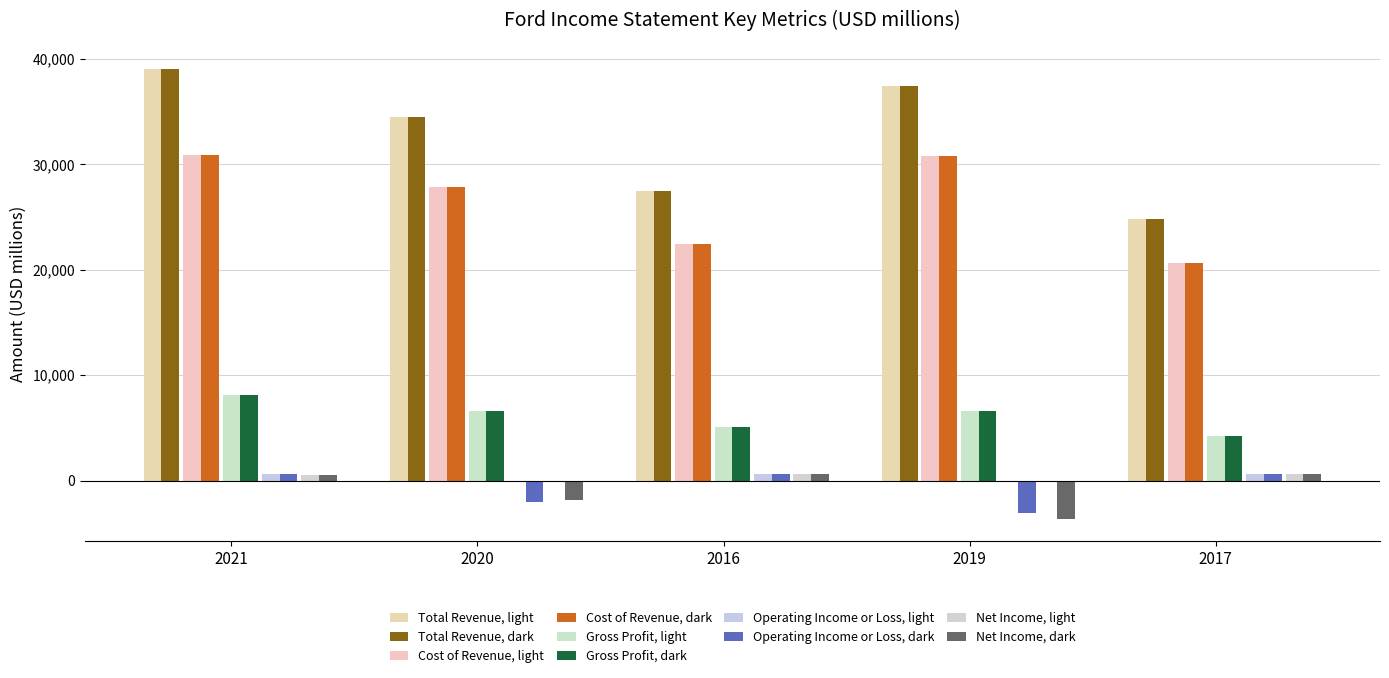

How many series are shown in this chart?

10